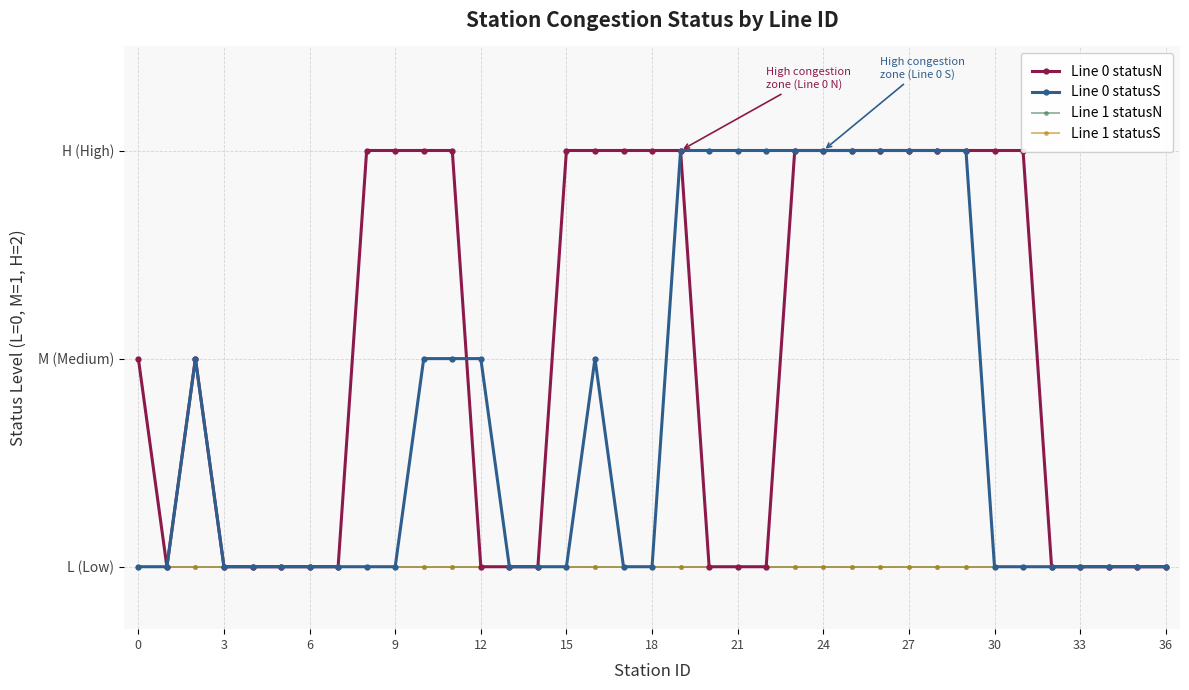

Between 19 and 17, which is larger?

19